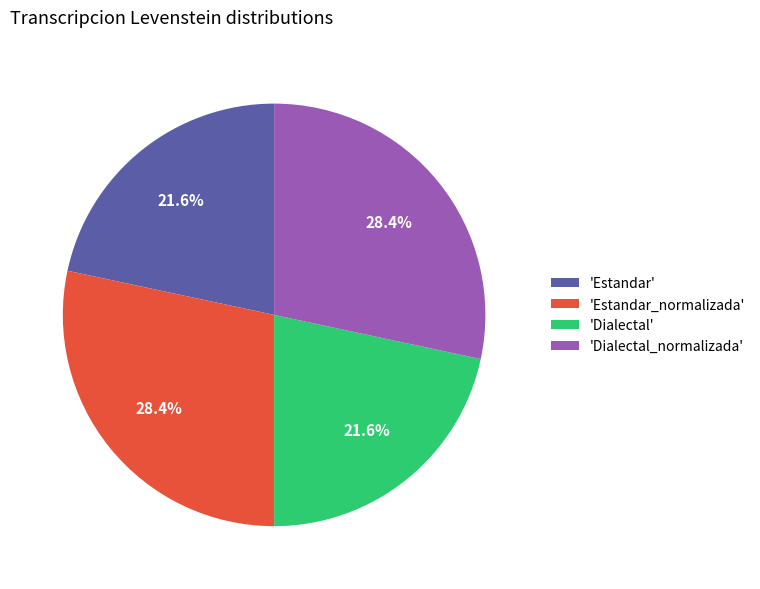

What portion of the pie excludes 'Dialectal'?

78.4%